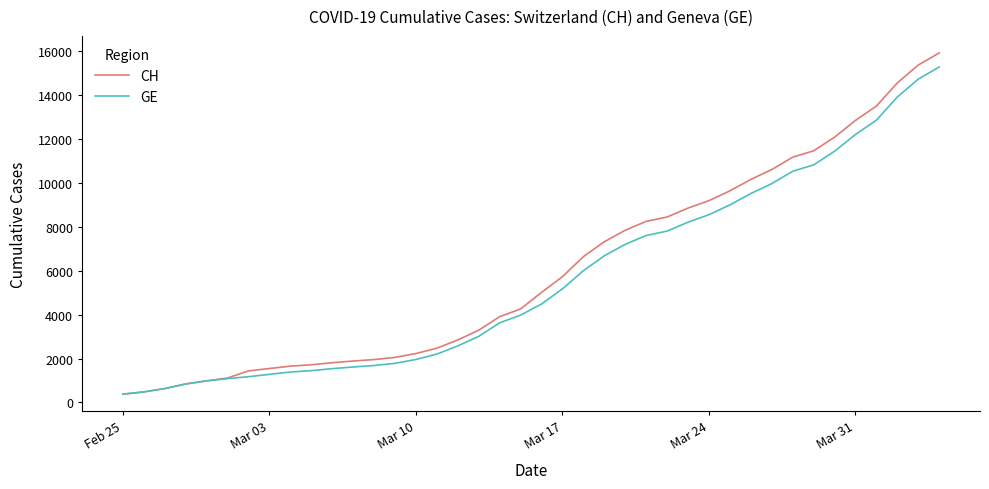

Which series has the widest spread of values?

CH